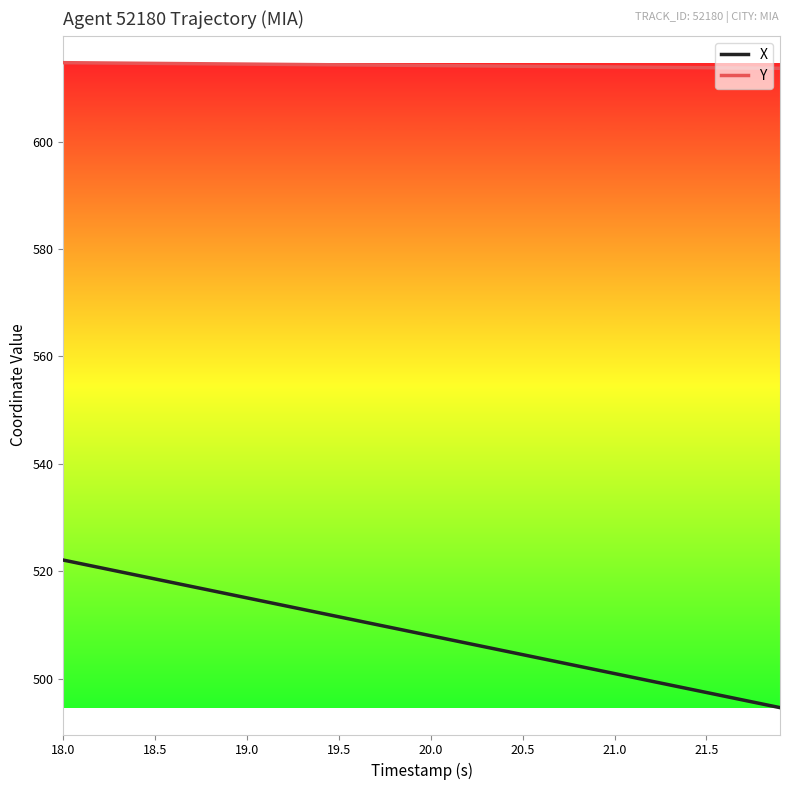

True or false: X and Y intersect in this chart.

False